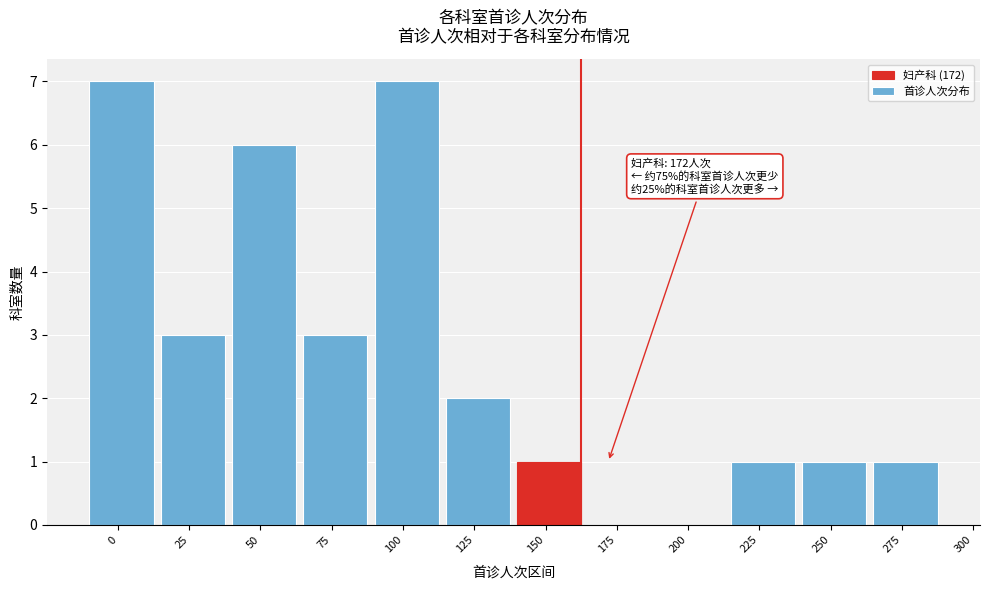

Reading left to right, extract all data points from this chart.

0=7	25=3	50=6	75=3	100=7	125=2	150=1	175=0	200=0	225=1	250=1	275=1